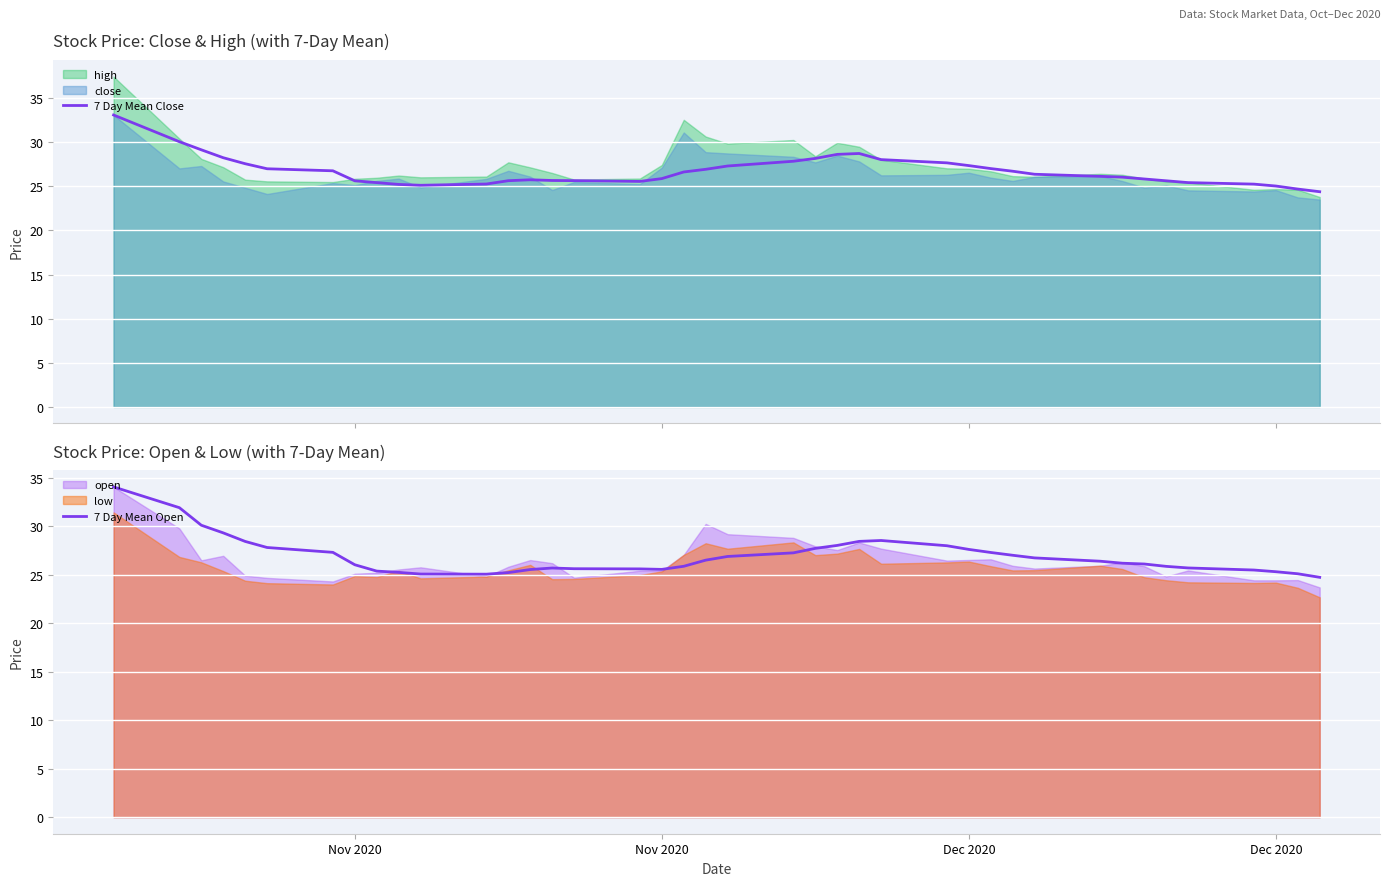

How many interior local valleys does the 7 Day Mean Open series have?

2